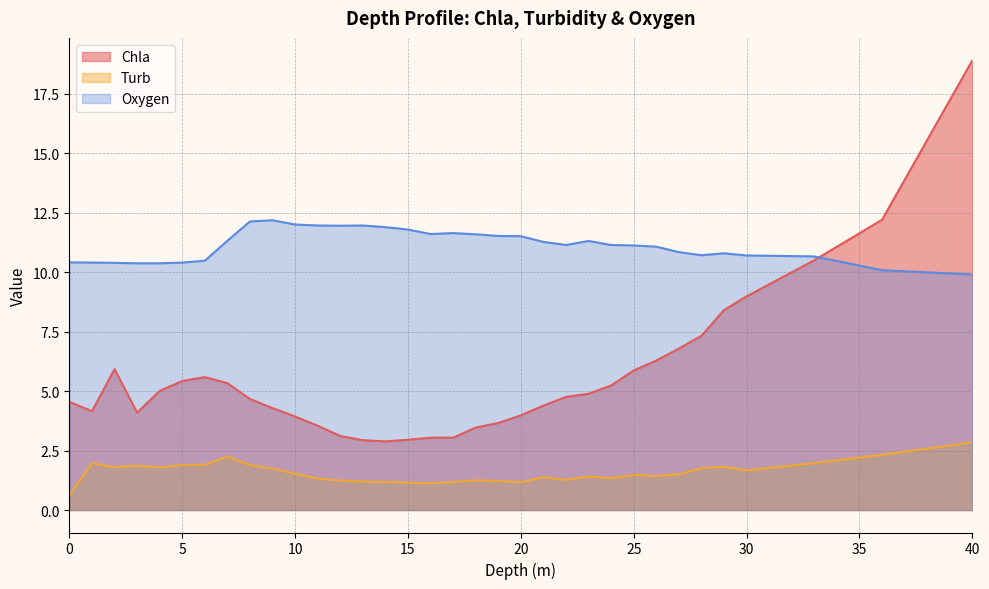

How many lines are shown in the chart?

3